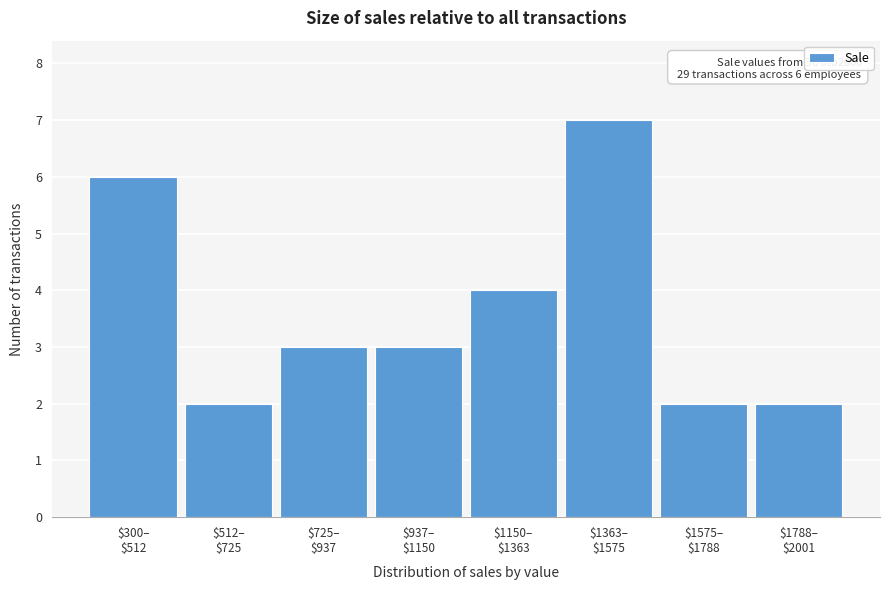

Reading left to right, list all the values displayed in this chart.

6	2	3	3	4	7	2	2